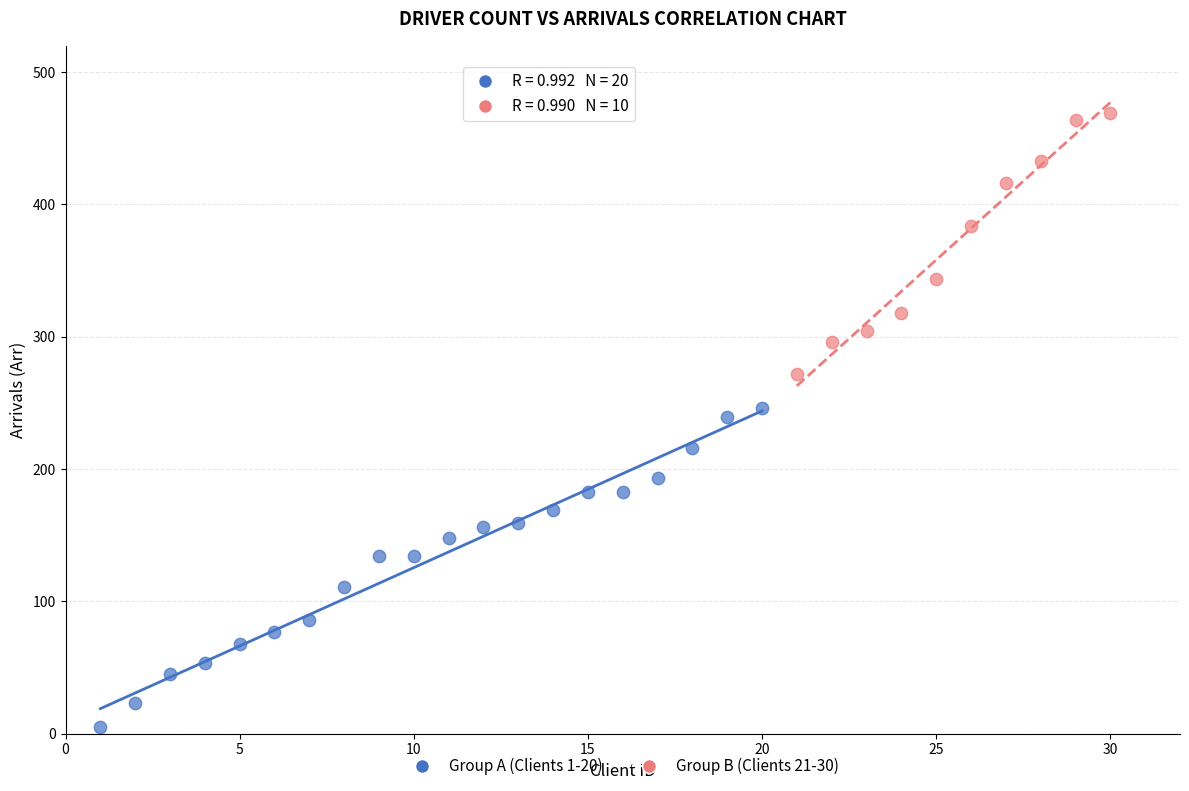

Which series has the widest spread of Y values?

Group A (Clients 1-20)